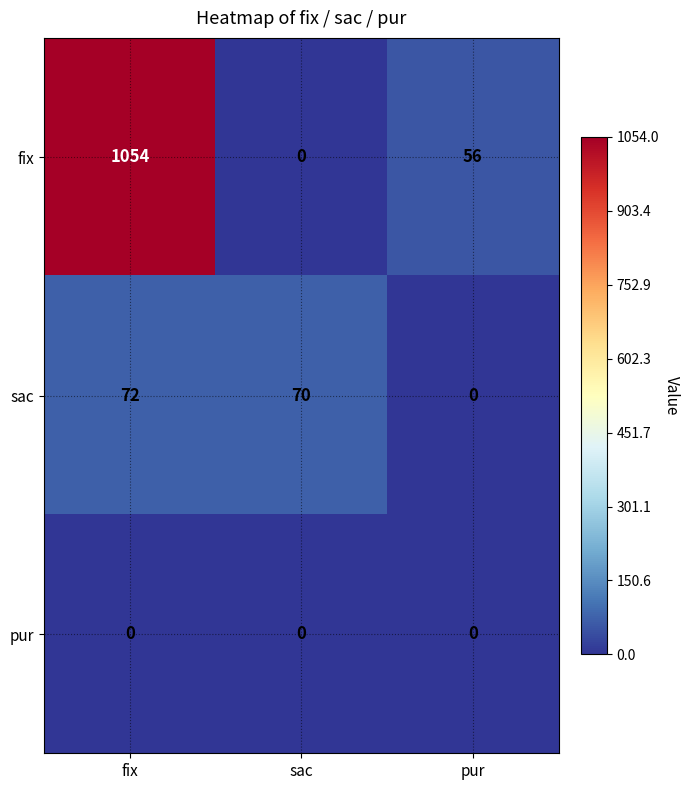

At which category is the sum across all series the highest?

fix